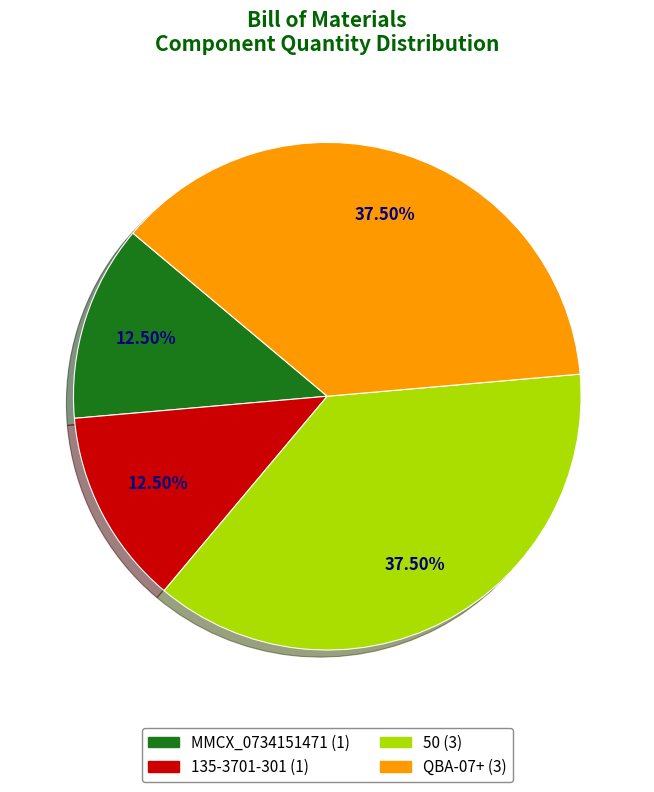

Does 135-3701-301 account for over 50% of the chart?

No